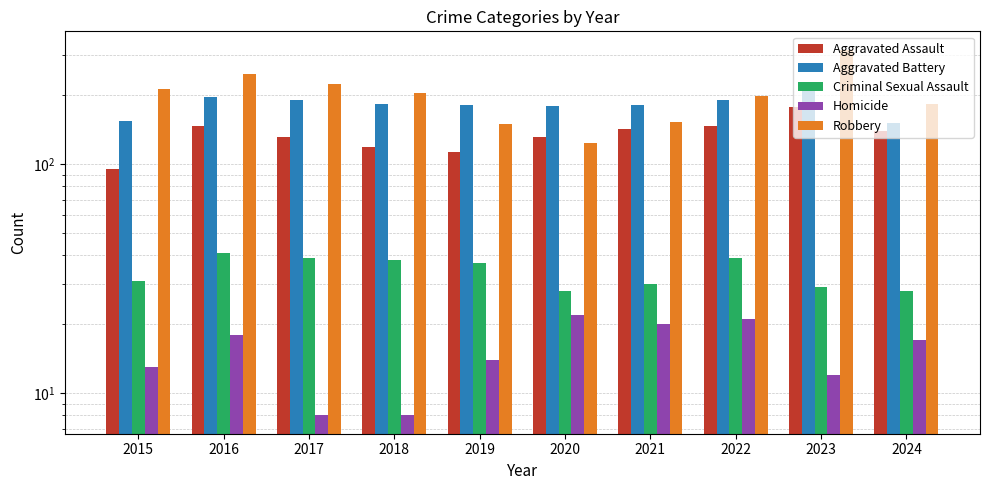

Is the value of Aggravated Assault at 2020 greater than the value of Criminal Sexual Assault at 2021?

Yes